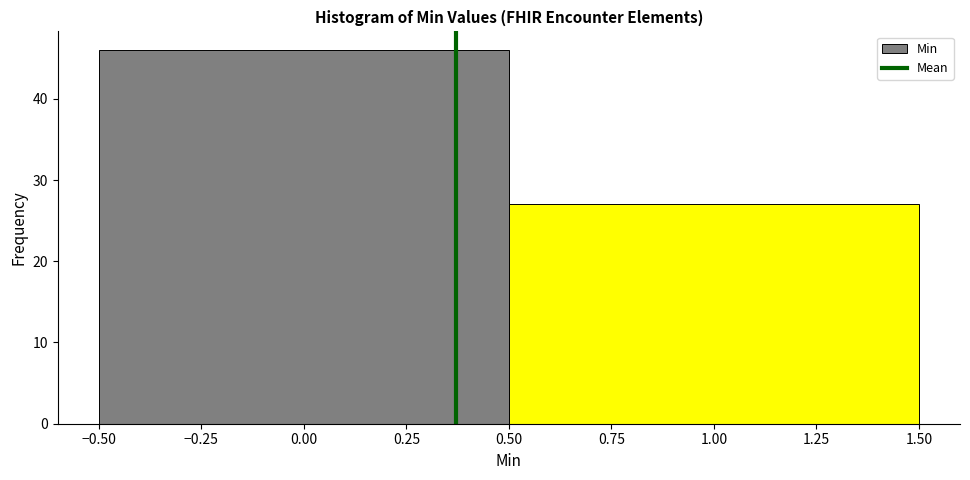

Reading left to right, transcribe this chart: for each bar, give the range it covers on the x-axis and its height. The values are not printed on the chart, so give them approximately, as read against the axis.

-0.50 to 0.50: 46
0.50 to 1.50: 27